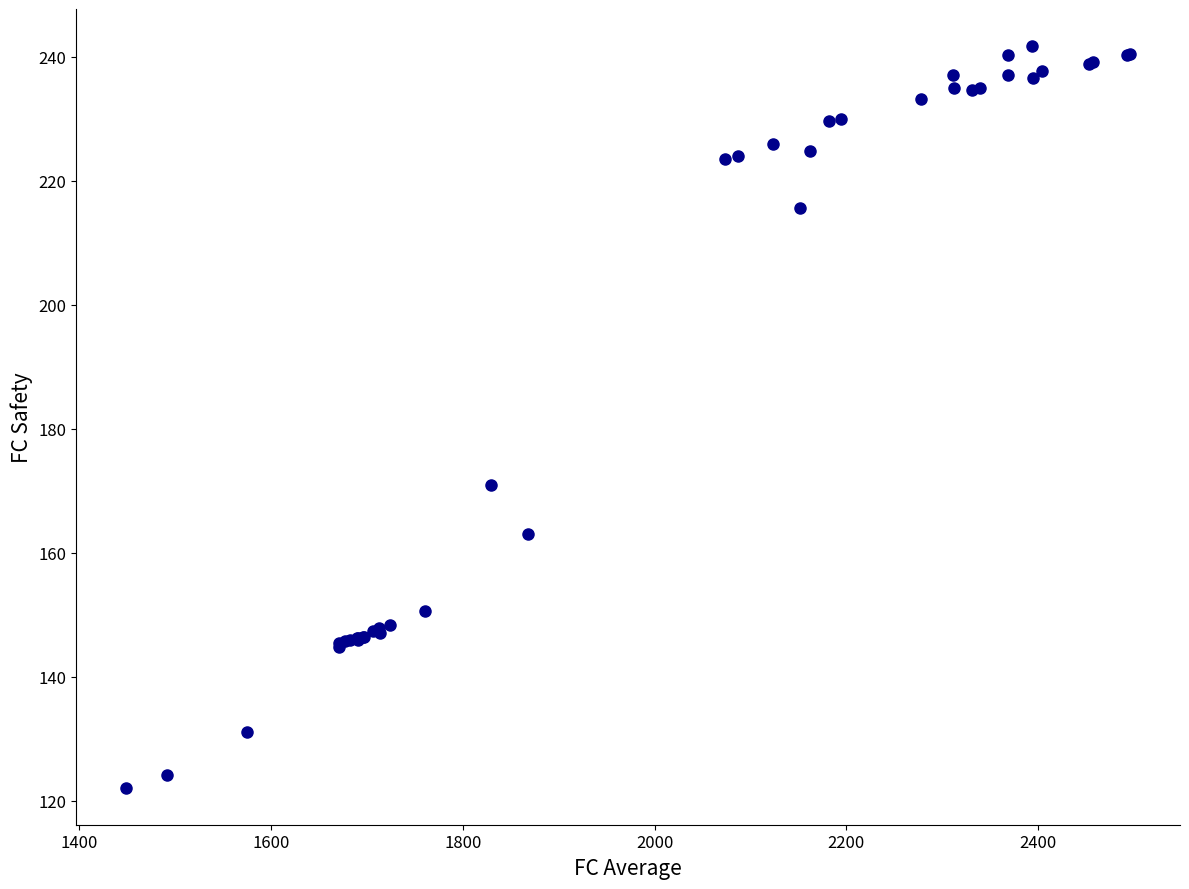

What Y value in the scatter plot is closest to 181?

171.0